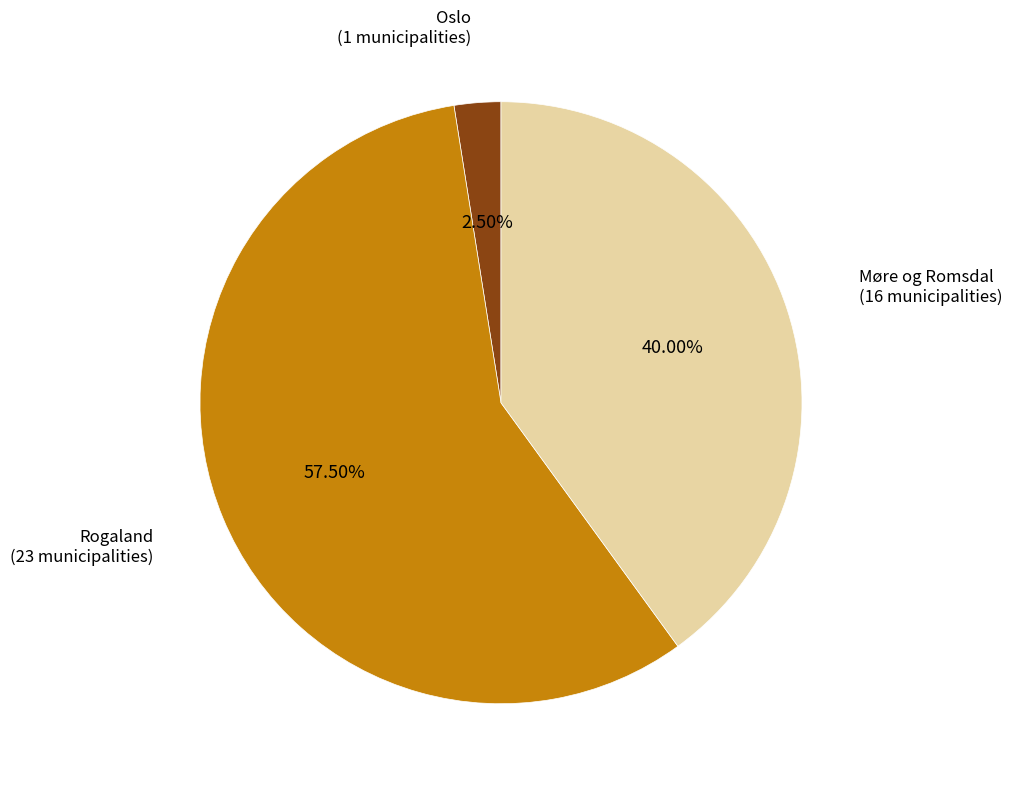

Approximately how many times larger is the value at Oslo compared to Rogaland?

0.0